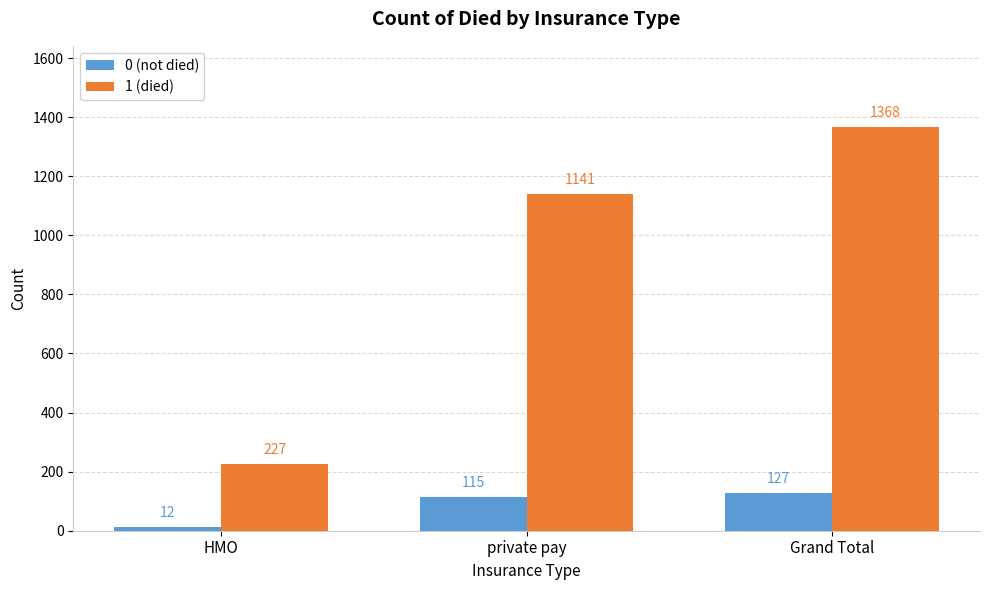

List the labels in order of 0 (not died) value, largest first.

Grand Total, private pay, HMO